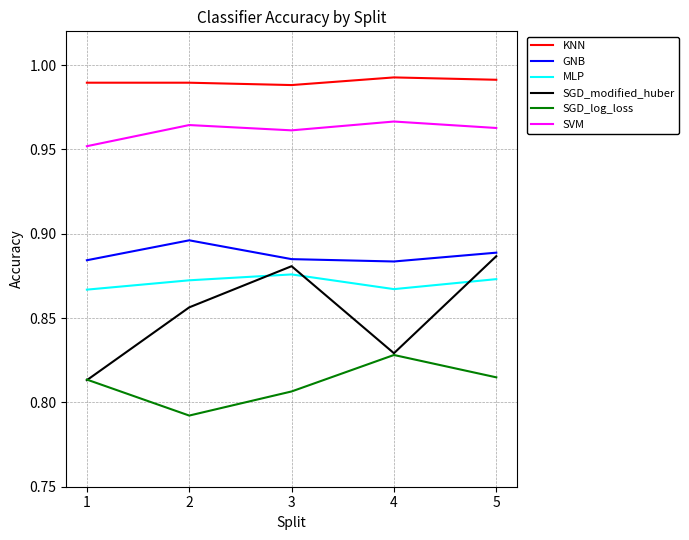

Does the chart have visible grid lines?

Yes